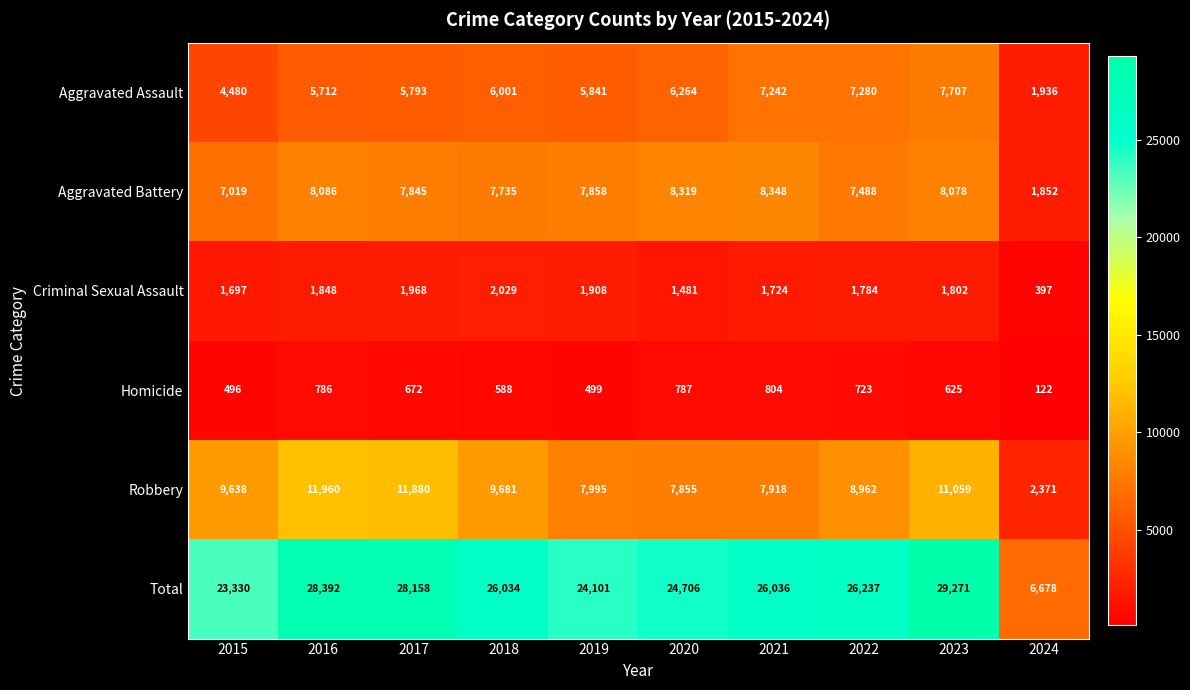

At 2015, list the series in order from smallest to largest.

Homicide, Criminal Sexual Assault, Aggravated Assault, Aggravated Battery, Robbery, Total